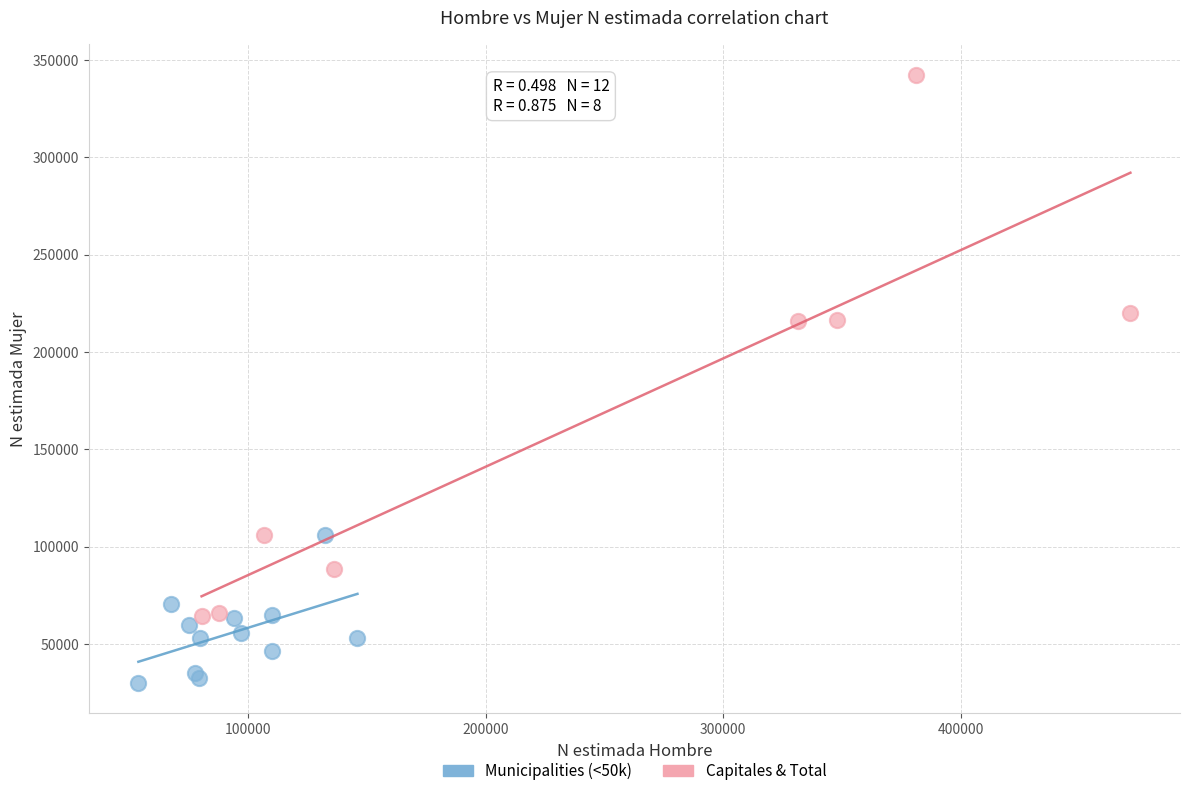

Which series reaches the maximum Y coordinate?

Capitales & Total